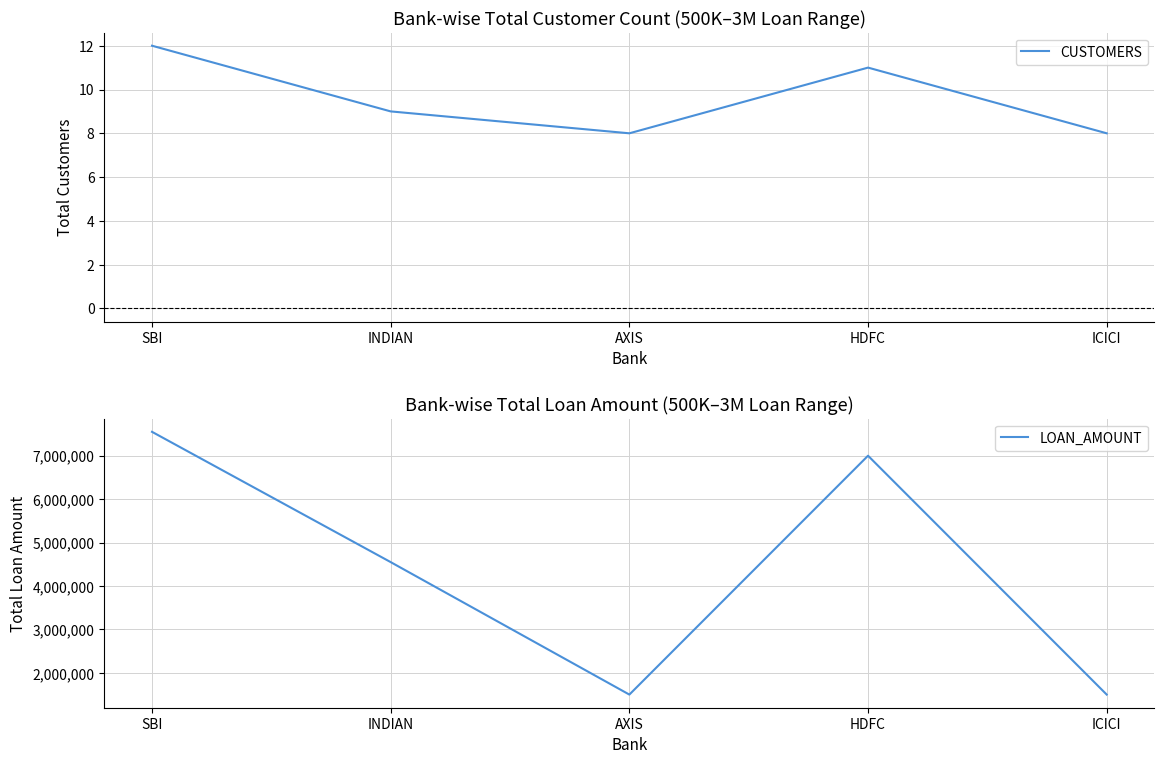

List the labels in order of CUSTOMERS value, smallest first.

AXIS, ICICI, INDIAN, HDFC, SBI